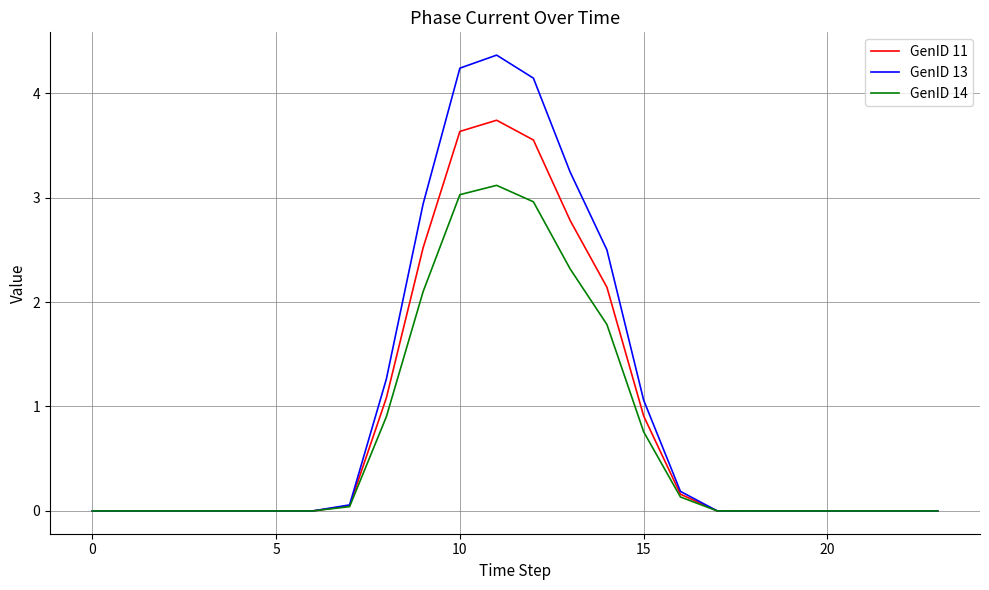

List the series in order of their peak value, lowest first.

GenID 14, GenID 11, GenID 13